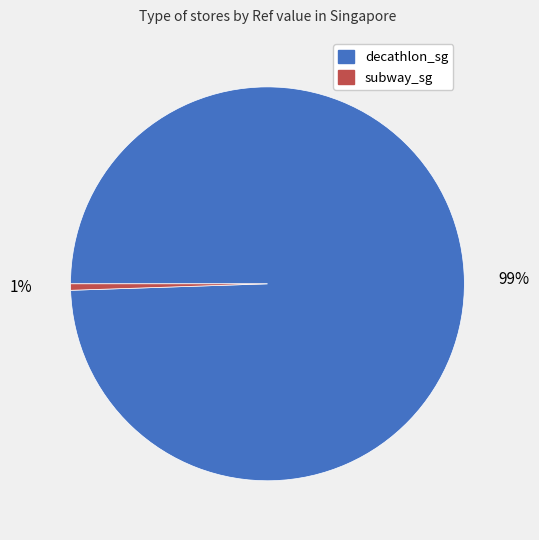

True or false: subway_sg accounts for 11% of the total.

False